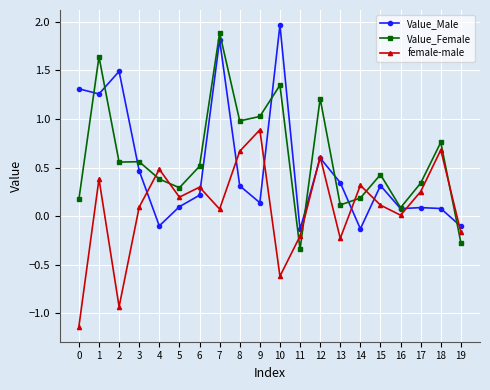

Is this an area chart (filled region under the line)?

No